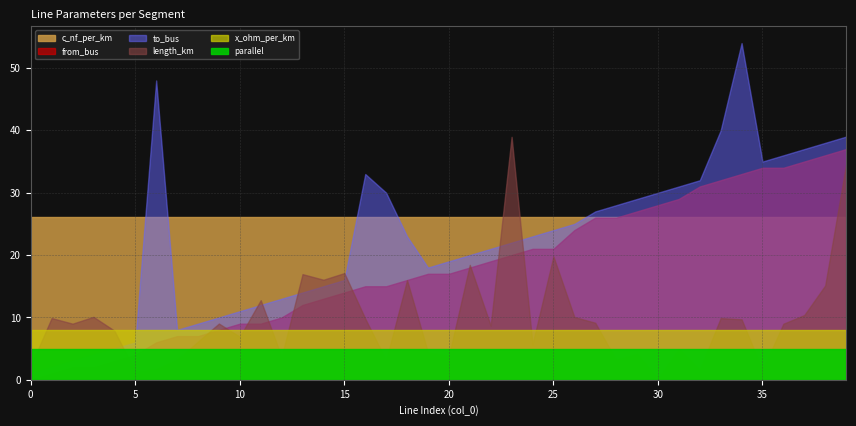

True or false: length_km and x_ohm_per_km intersect in this chart.

False